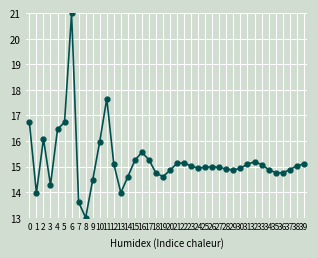

What is the change in value from 3 to 13?

-0.3